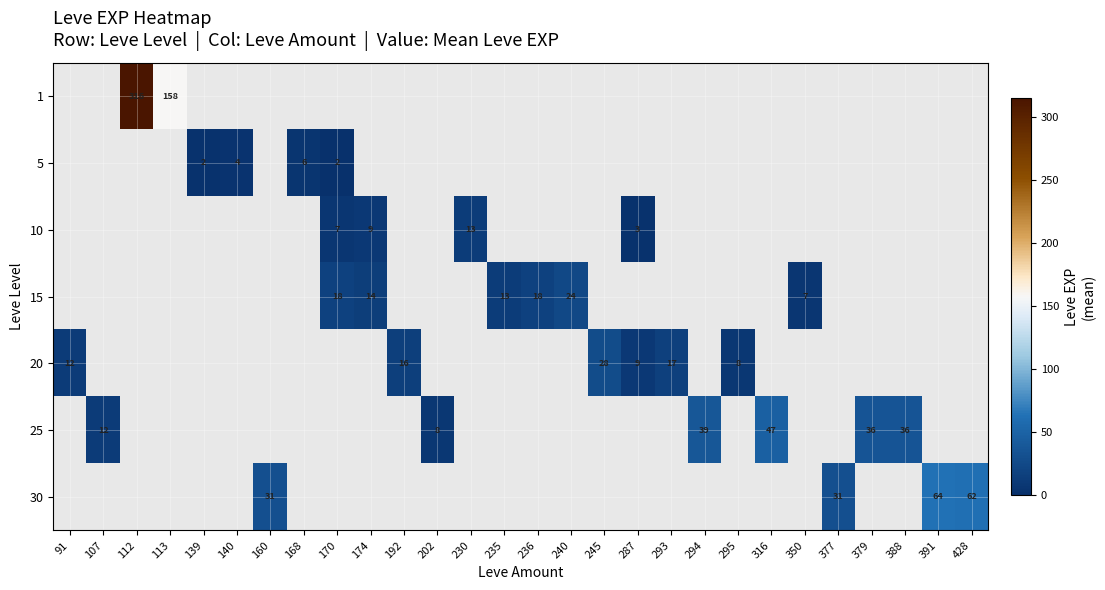

True or false: 30 has a value of 31.0 at 377.

True